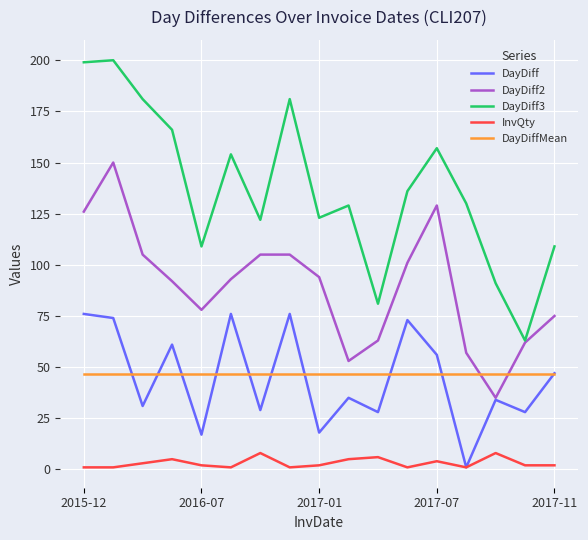

How many series are shown in this chart?

5